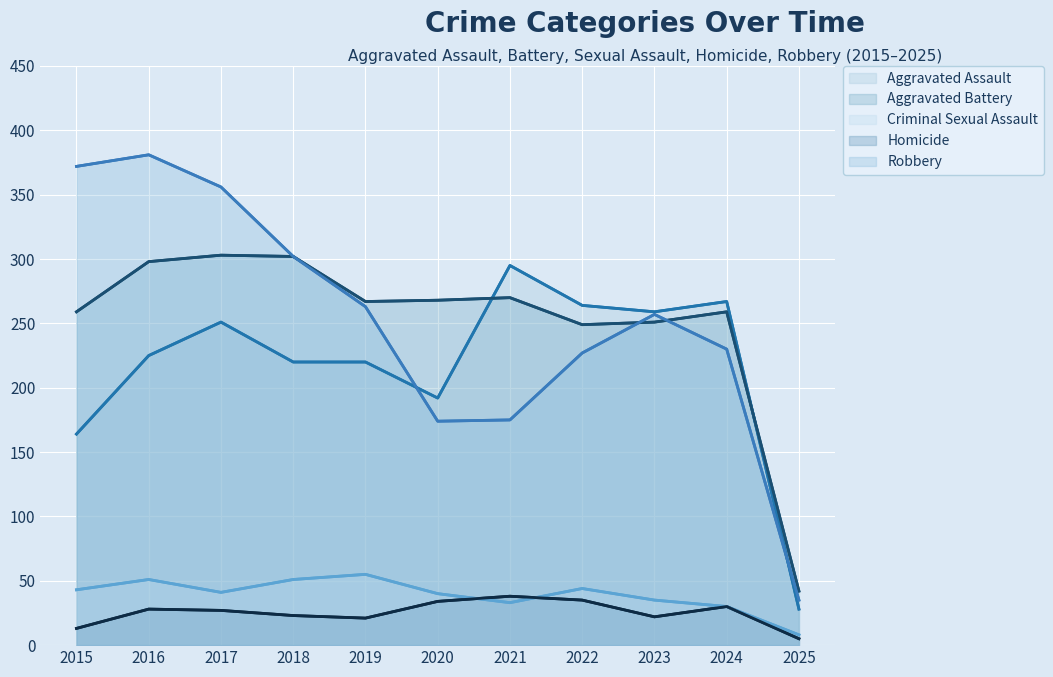

How many lines are shown in the chart?

5